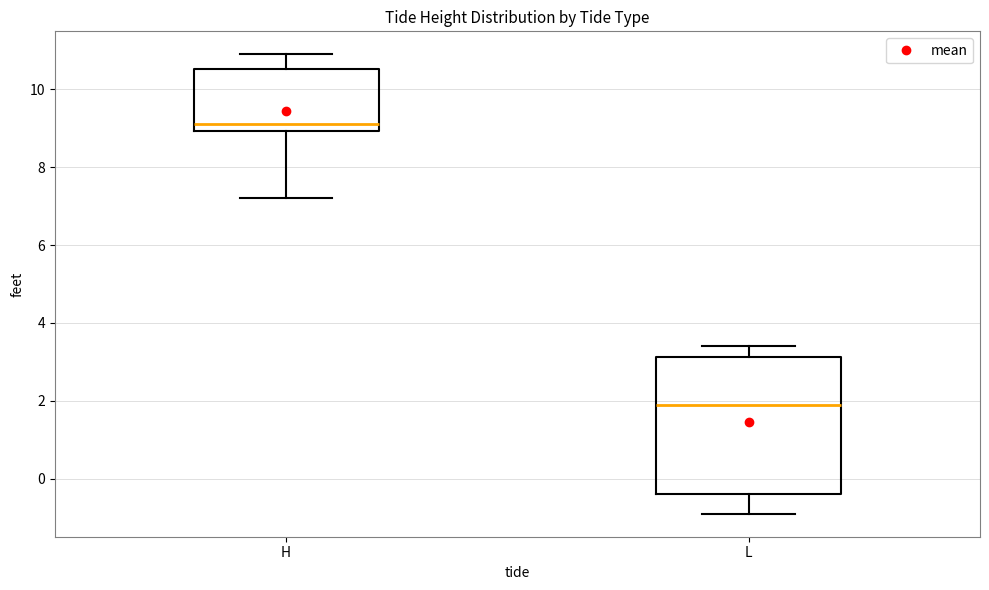

Where is the lower edge of the box for H on the y-axis? The values are not printed on the chart, so give them approximately, as read against the axis.

9.0